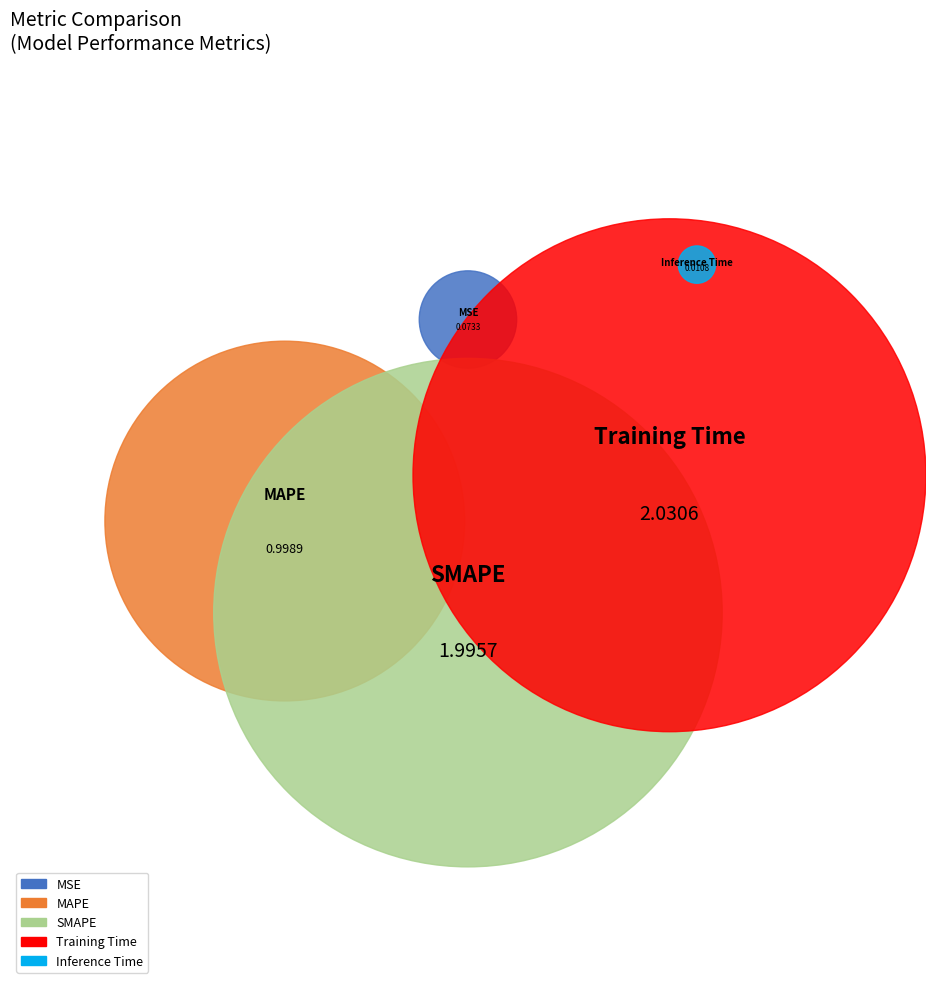

How many segments does this pie chart have?

5